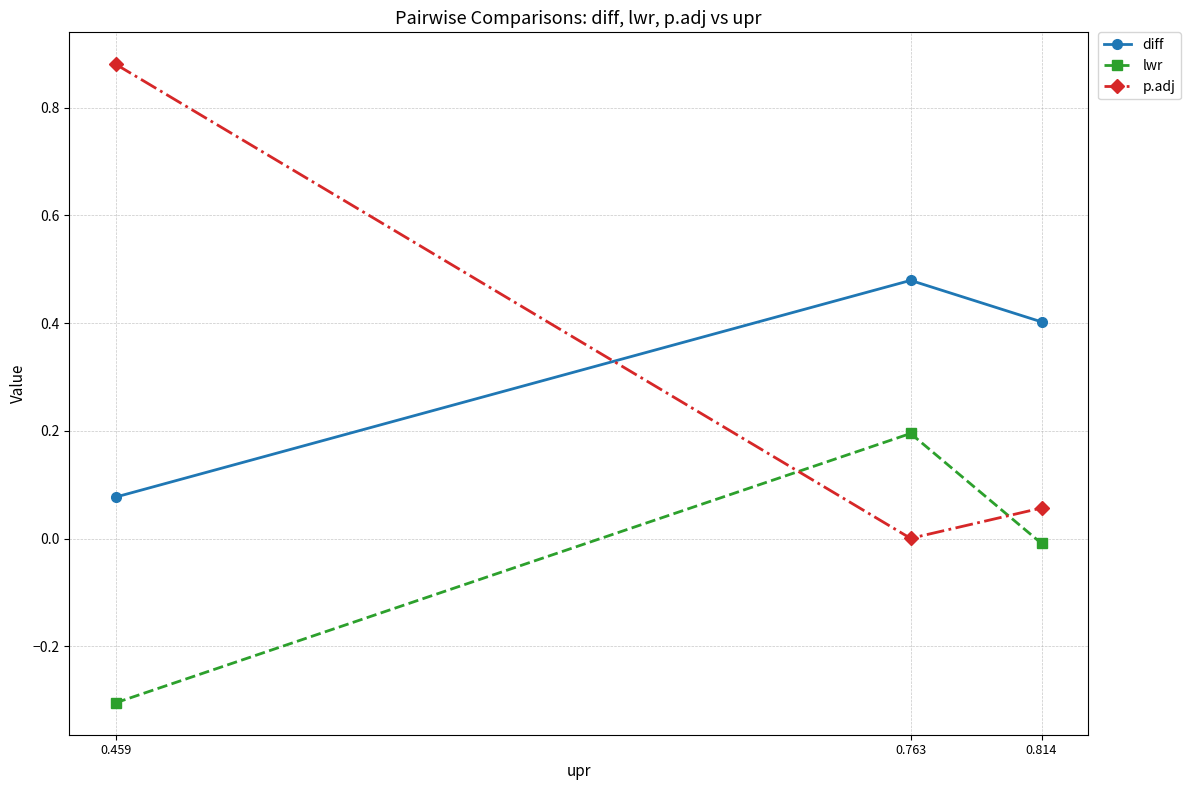

Is the value of diff at 0.814 greater than the value of lwr at 0.763?

Yes